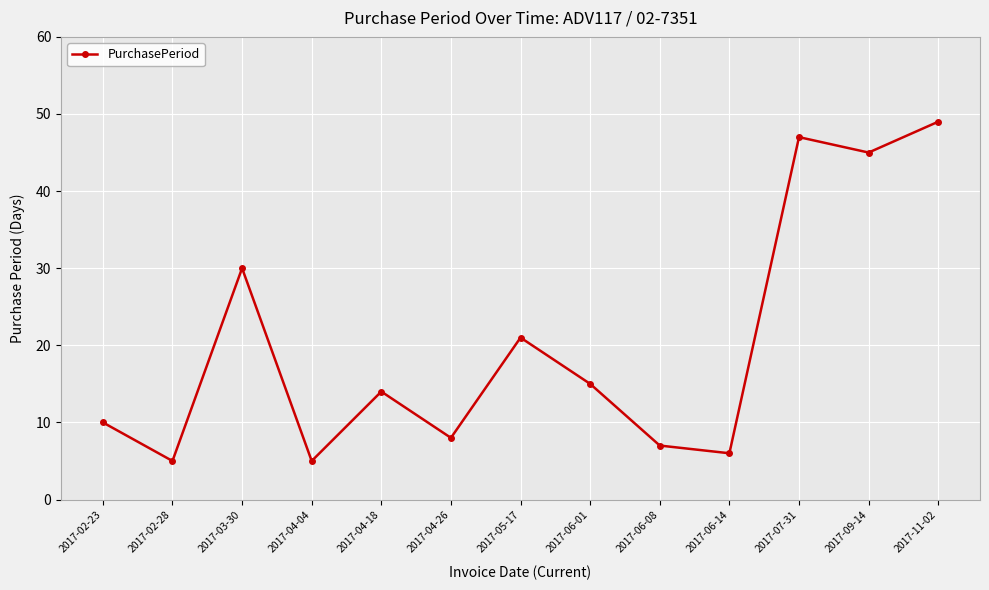

Is it true that the value at 2017-04-04 is 8?

False